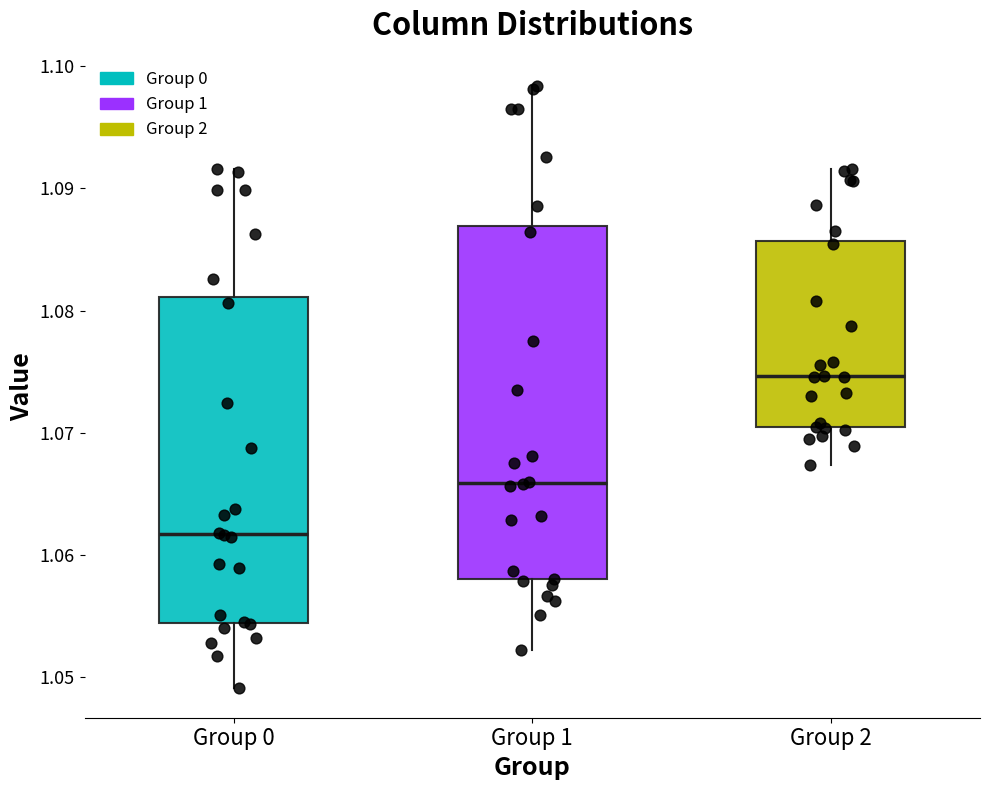

Reading left to right, transcribe this box plot: for each box, give where its median line is, the range the box spans, and where its two whiskers end, as read against the y-axis. The values are not printed on the chart, so give them approximately, as read against the axis.

Group 0: median 1.062, box 1.054 to 1.081, whiskers 1.049 to 1.092
Group 1: median 1.066, box 1.058 to 1.087, whiskers 1.052 to 1.098
Group 2: median 1.075, box 1.070 to 1.086, whiskers 1.067 to 1.092